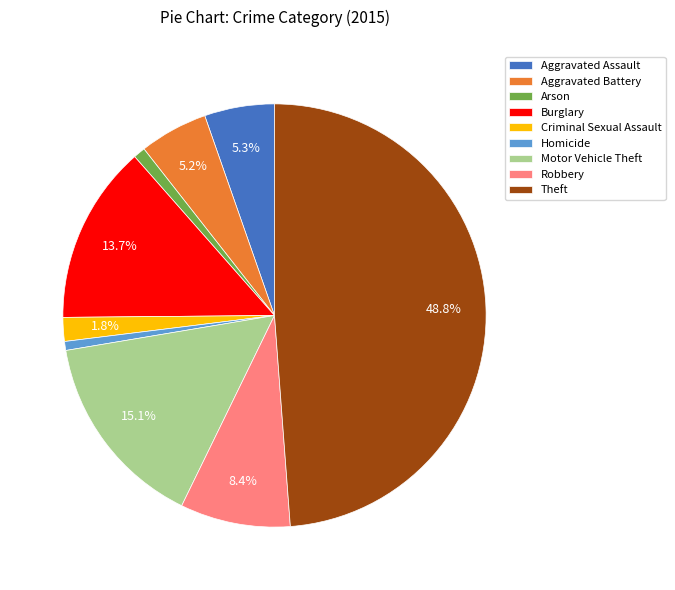

Does any single category account for the majority?

No